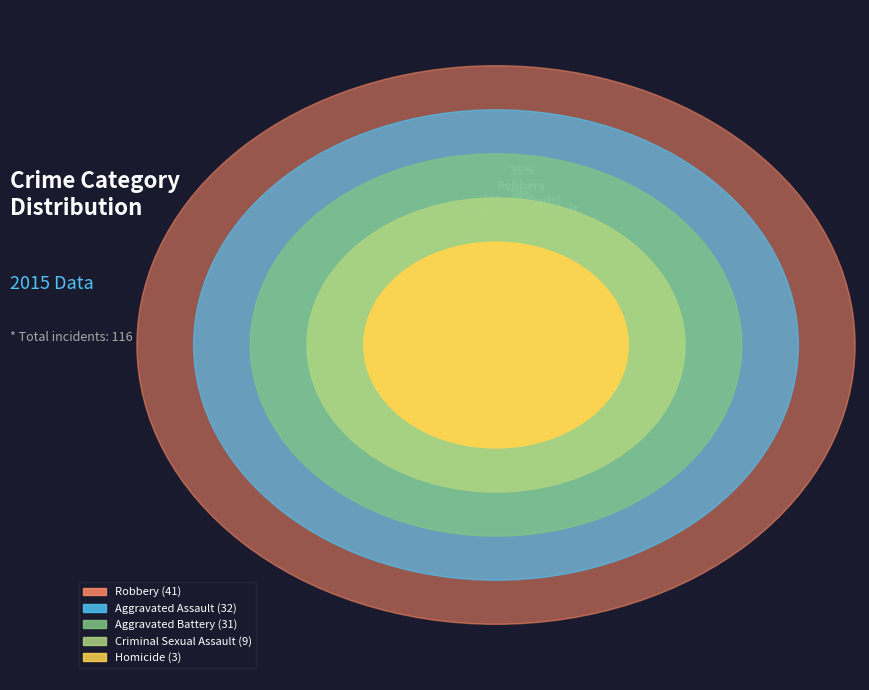

Is it true that Criminal Sexual Assault is 1% of the pie?

False